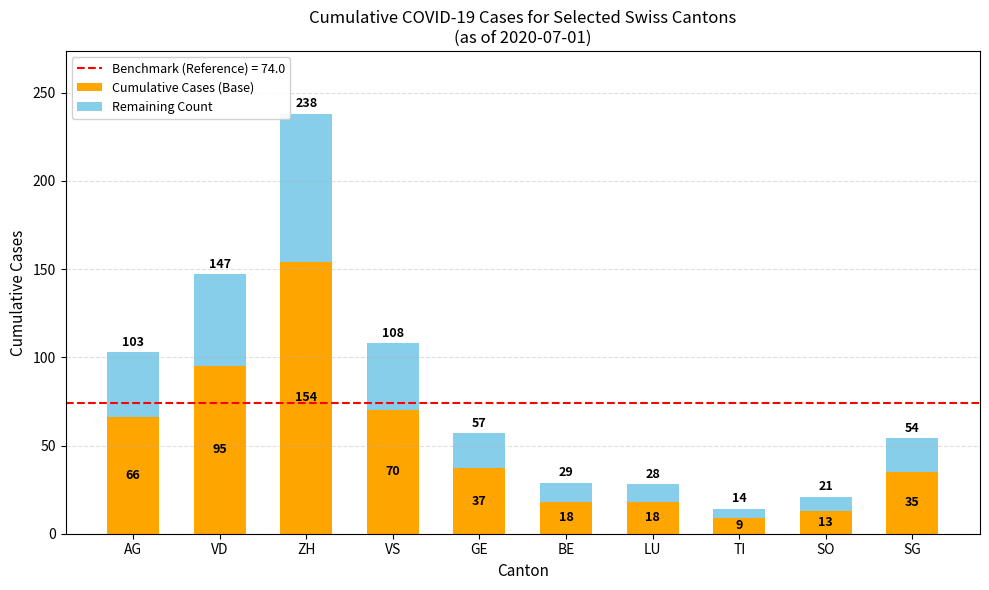

Reading right to left, list the values for the Cumulative Cases (Base) series.

35	13	9	18	18	37	70	154	95	66